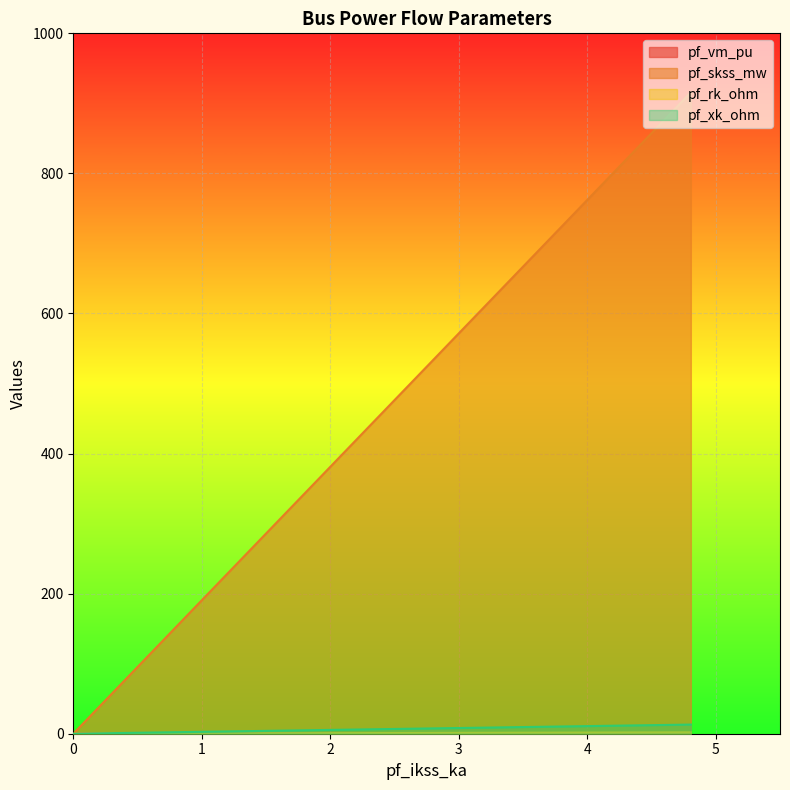

True or false: pf_skss_mw and pf_xk_ohm intersect in this chart.

False